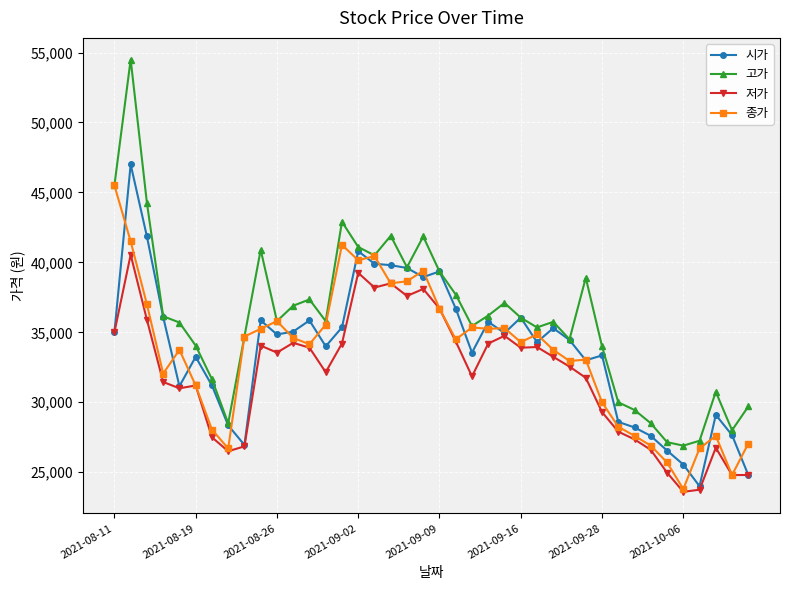

True or false: 저가 and 고가 cross at least once.

False